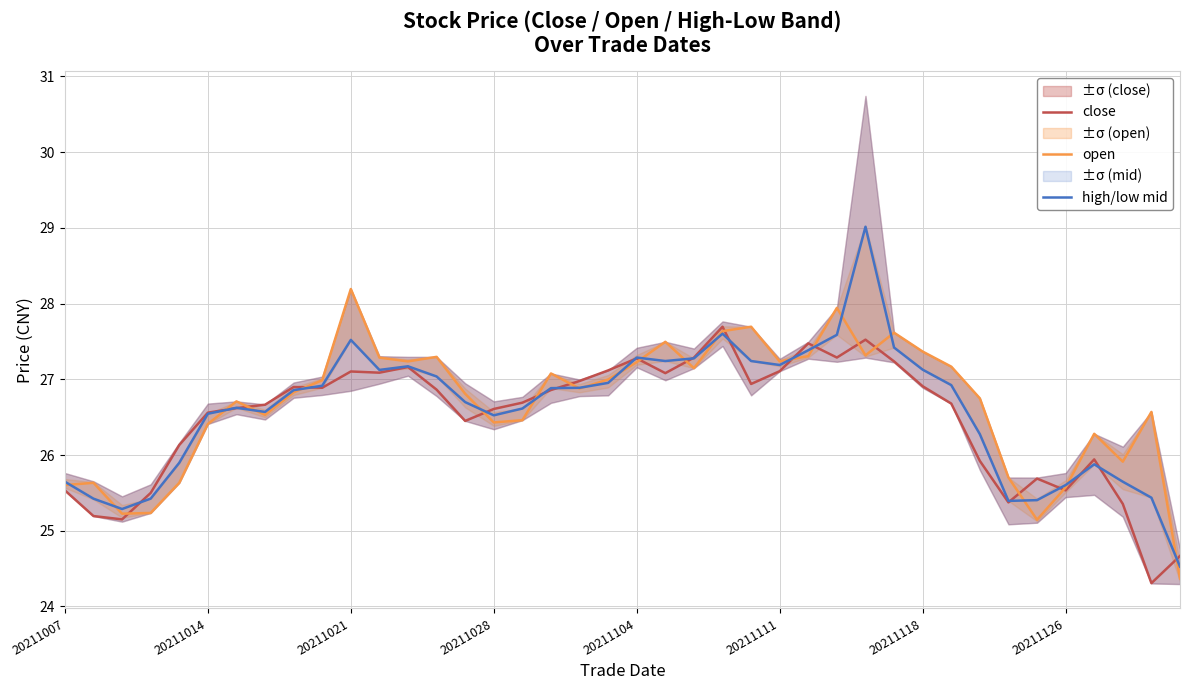

Which category has the highest value in the open series?

20211021